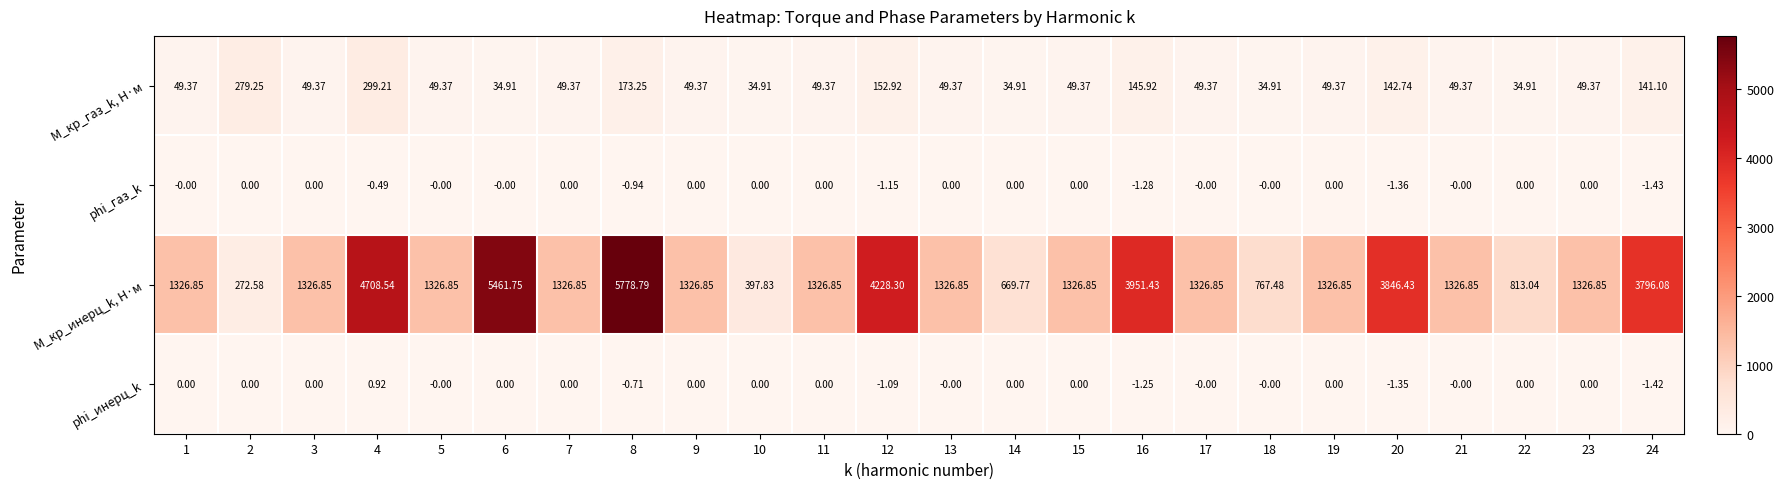

Which series has the largest total across all categories?

М_кр_инерц_k, Н·м